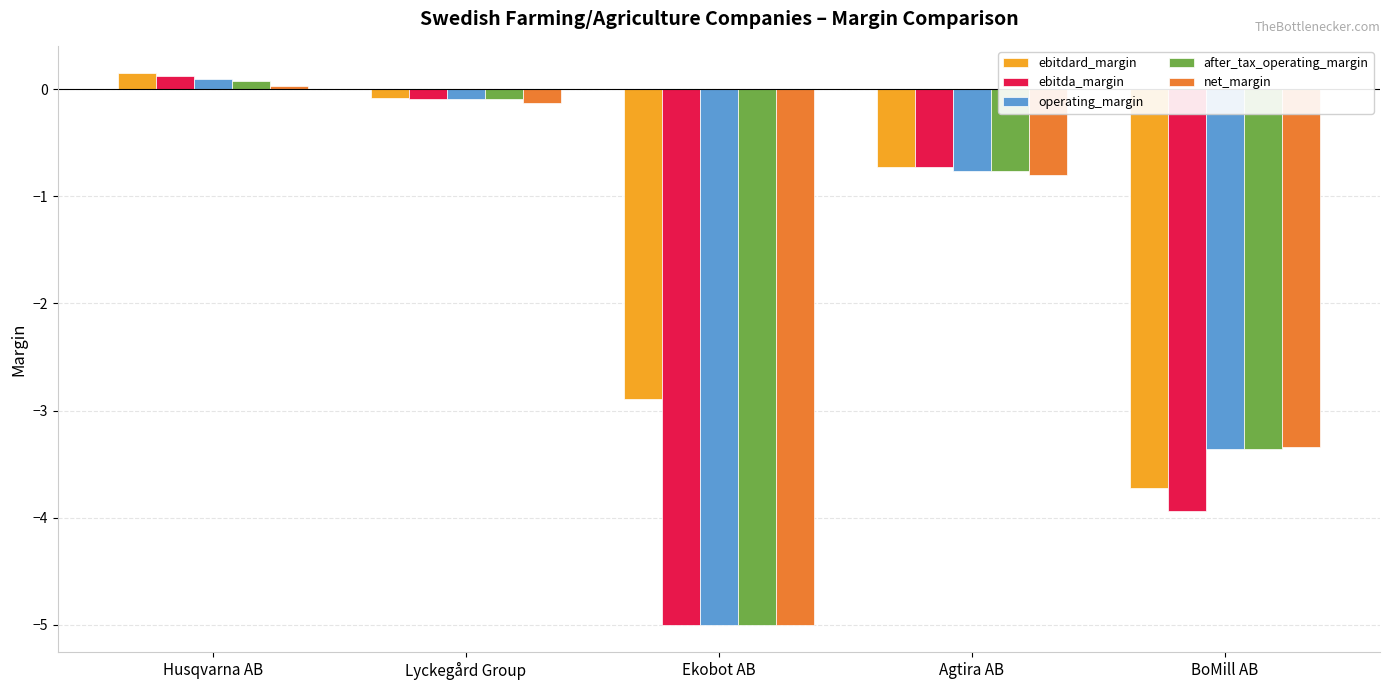

Count the number of categories in the chart.

5